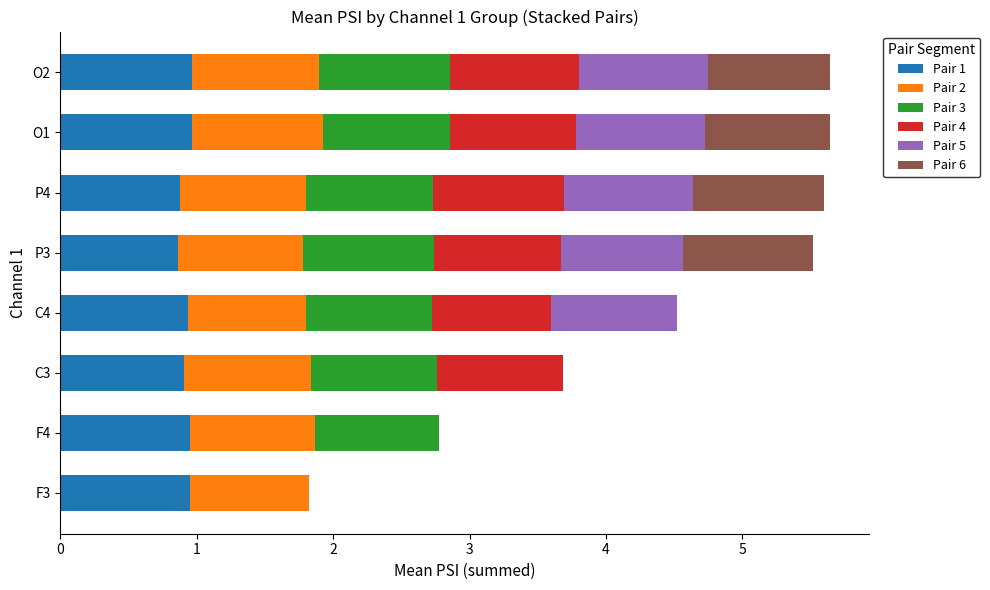

True or false: Pair 1 has a value of 0.3 at F3.

False